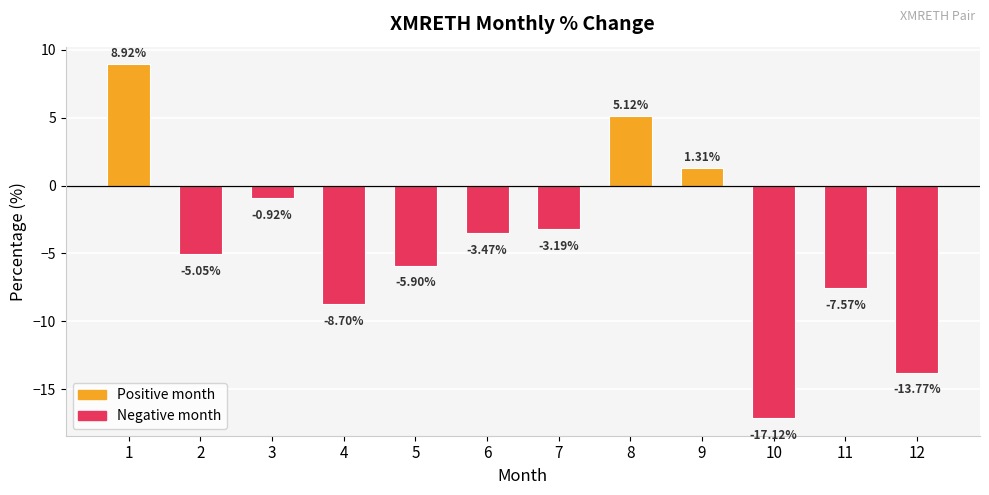

Which has a higher value, 3 or 4?

3